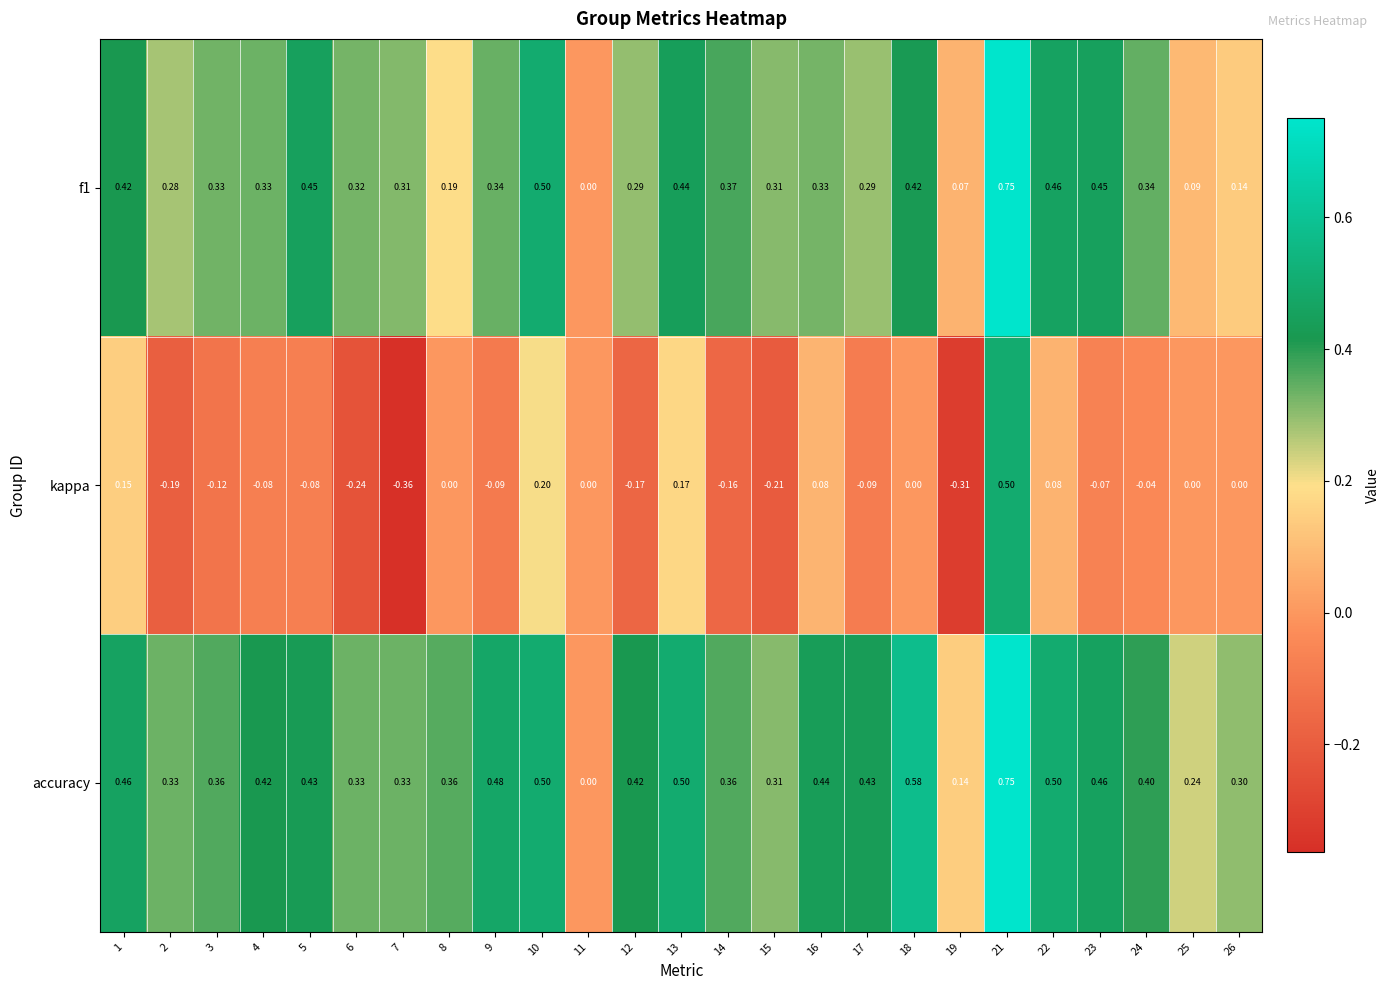

How many categories are shown in the chart?

25